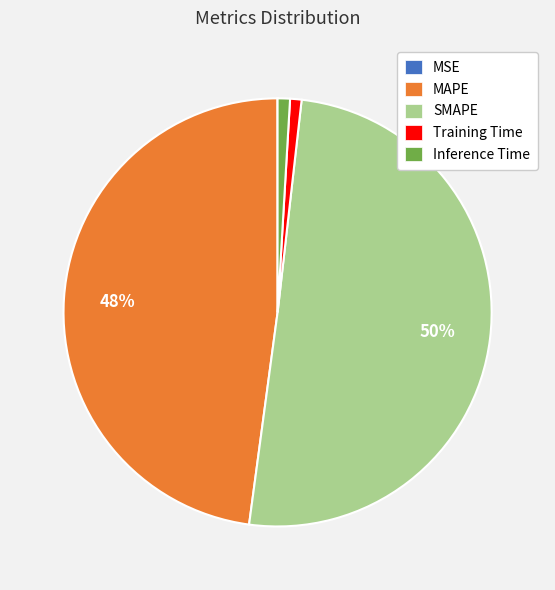

Between Inference Time and SMAPE, which is larger?

SMAPE